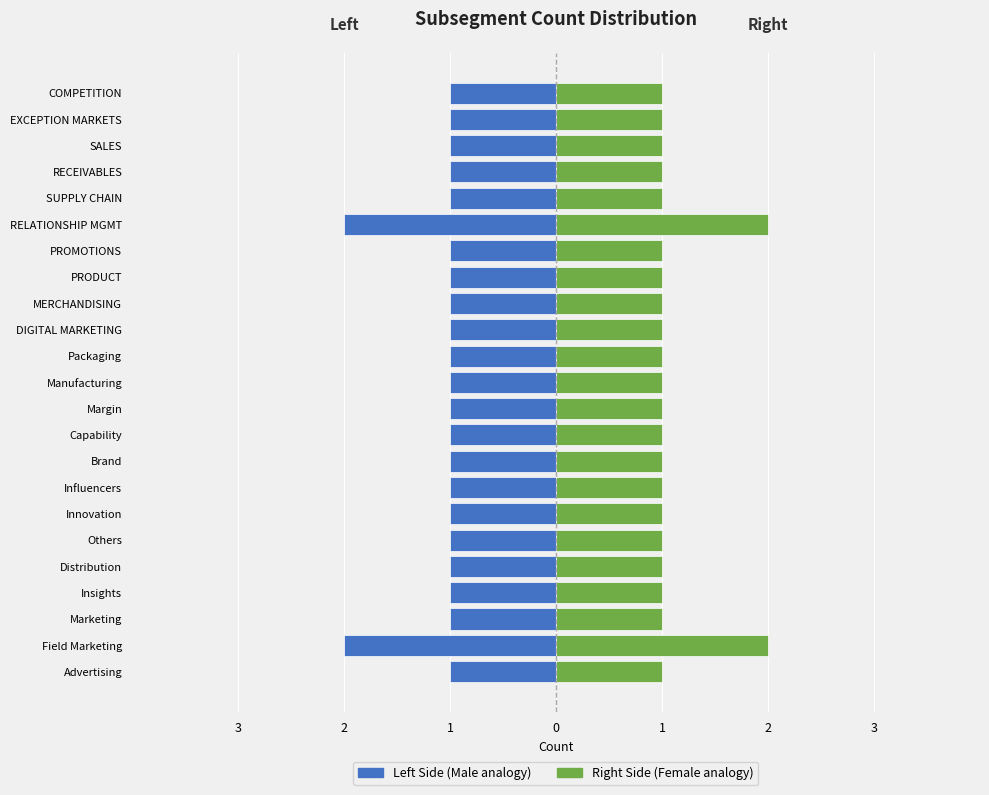

Rank the series by their average value, from lowest to highest.

Left Side (Male analogy), Right Side (Female analogy)